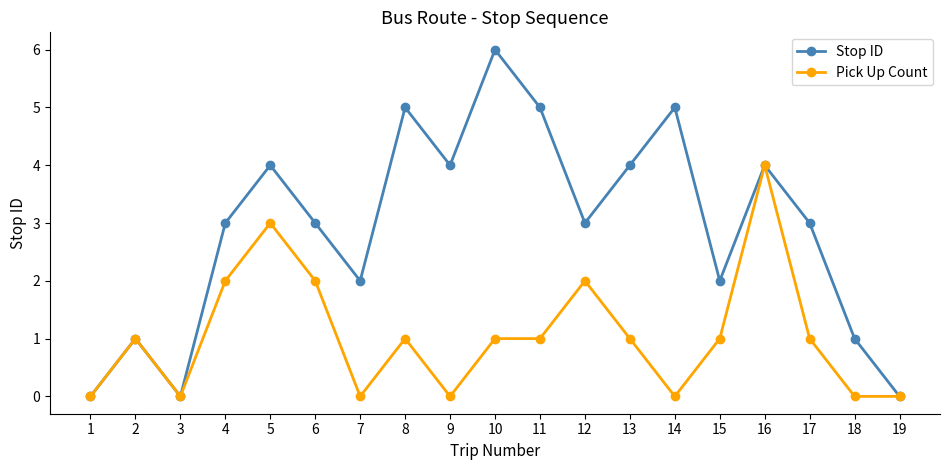

What is the difference between the maximum and minimum values in the Pick Up Count series?

4